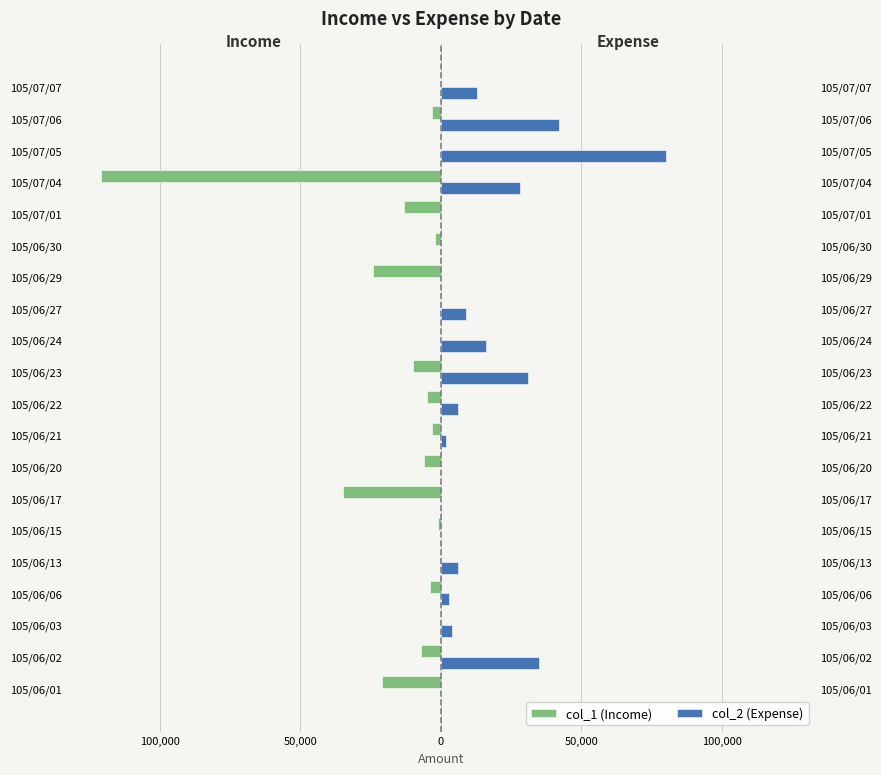

How many series are shown in this chart?

2